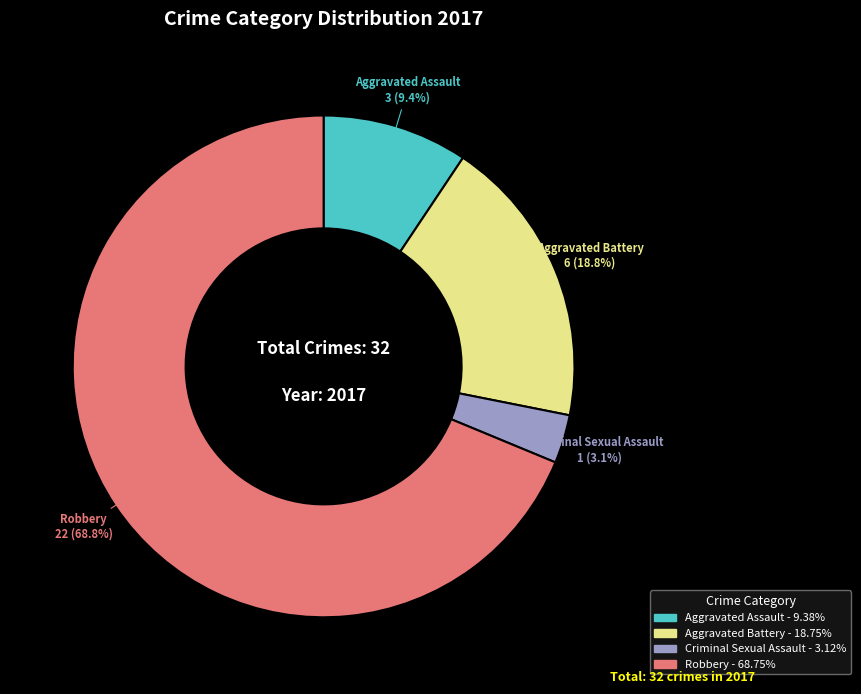

Do Robbery and Criminal Sexual Assault together represent more than half of the pie?

Yes